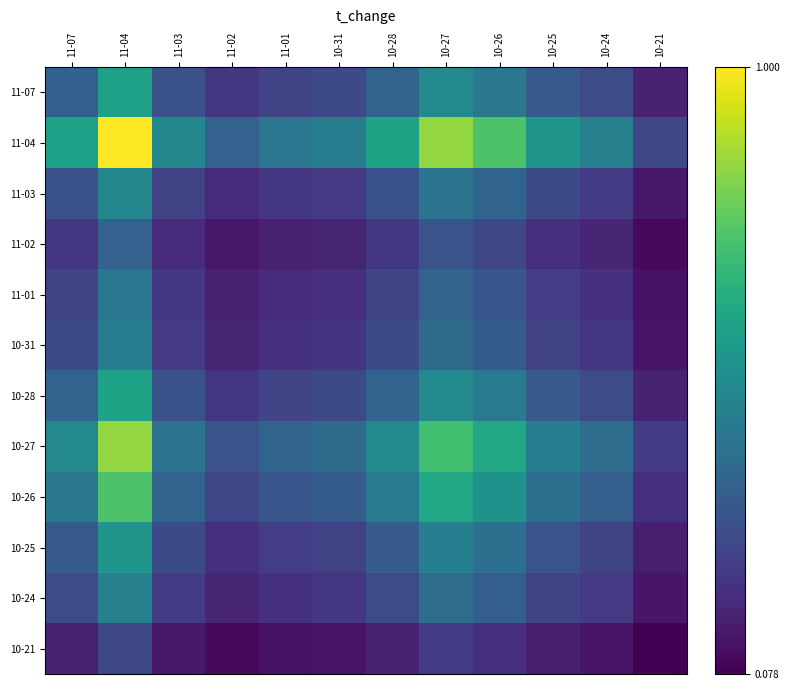

What is the minimum value shown in the chart?

0.1